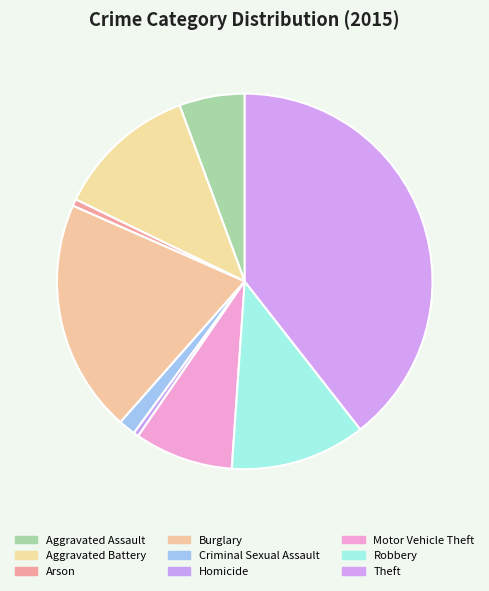

Is it true that Theft is 46% of the pie?

False